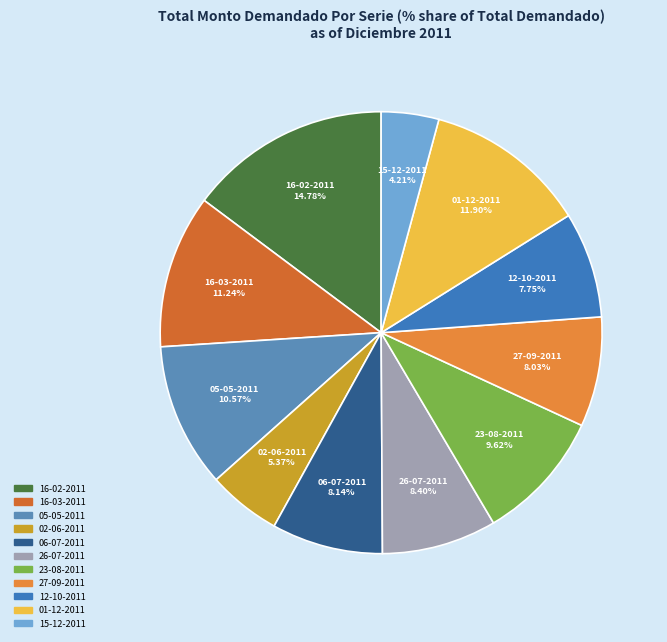

To the nearest percent, what is the combined percentage of 16-02-2011 and 16-03-2011?

26%